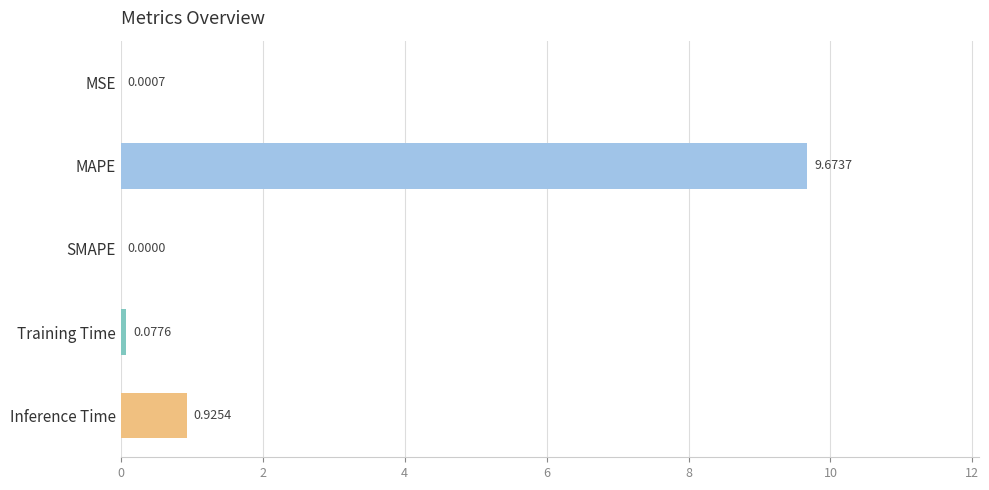

Where is the data nearest to the value 4?

Inference Time